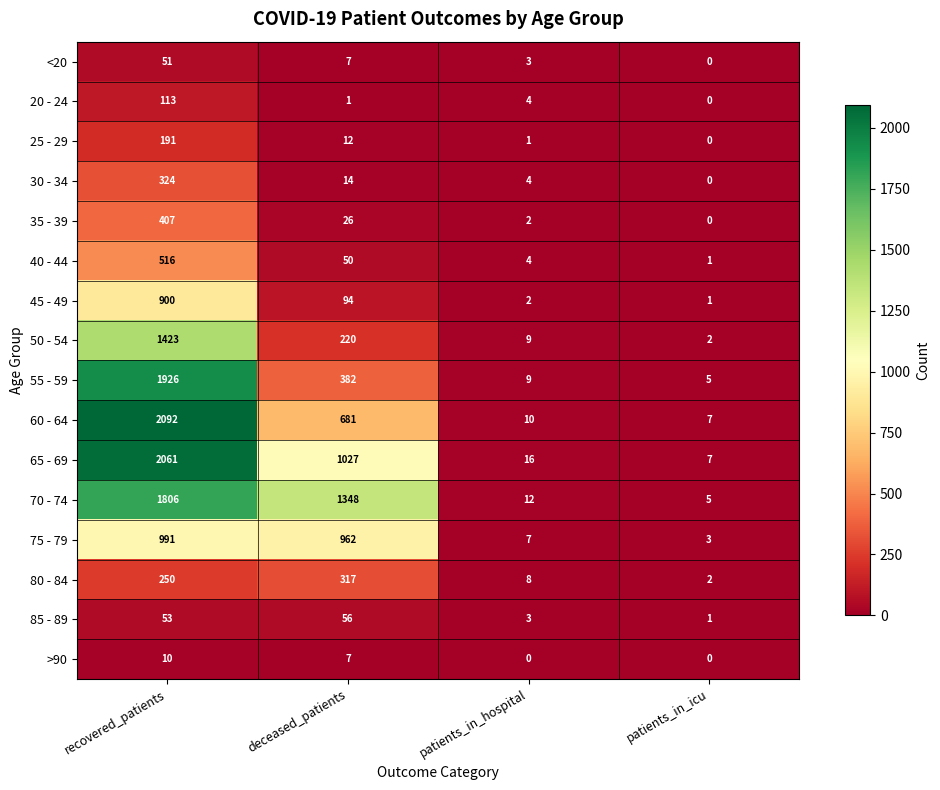

What is the difference between the second highest and minimum values in the 50 - 54 series?

218